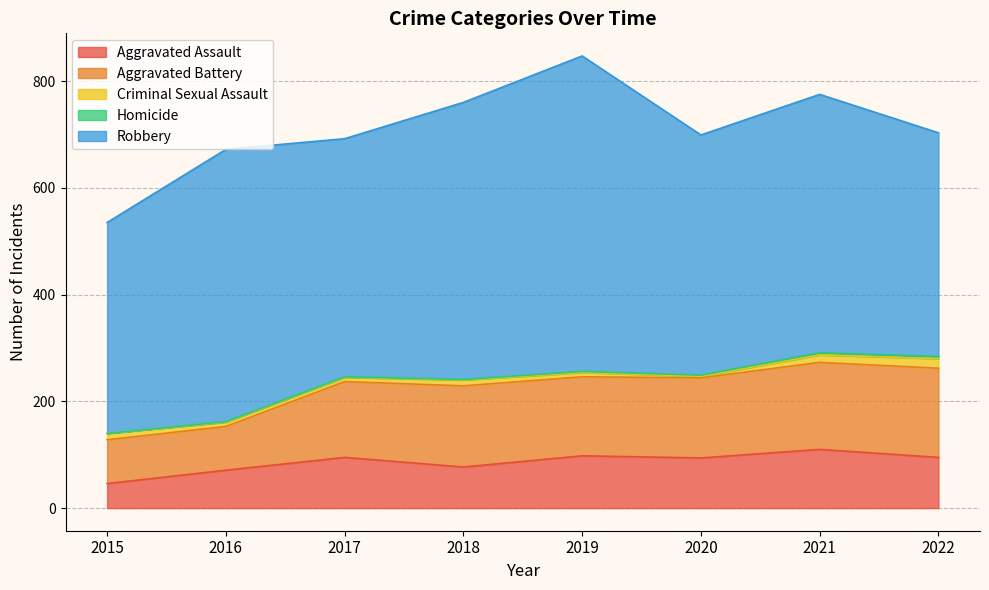

Reading left to right, transcribe all the data shown in this chart.

Aggravated Assault: 2015=46	2016=71	2017=95	2018=77	2019=98	2020=94	2021=110	2022=95
Aggravated Battery: 2015=82	2016=82	2017=142	2018=152	2019=148	2020=150	2021=163	2022=167
Criminal Sexual Assault: 2015=12	2016=8	2017=8	2018=11	2019=8	2020=3	2021=14	2022=18
Homicide: 2015=0	2016=1	2017=1	2018=1	2019=2	2020=2	2021=4	2022=4
Robbery: 2015=395	2016=510	2017=446	2018=519	2019=591	2020=450	2021=484	2022=419